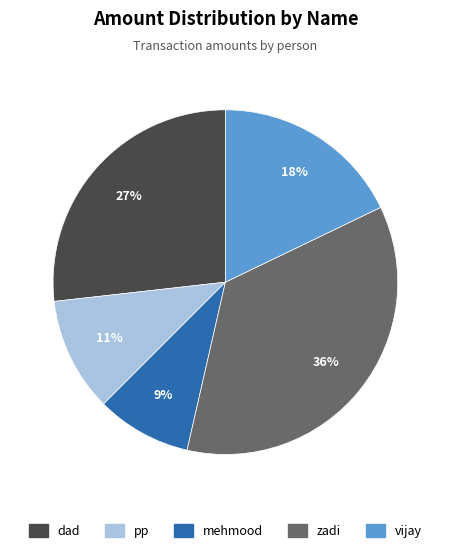

Combined, do mehmood and zadi account for over 50%?

No